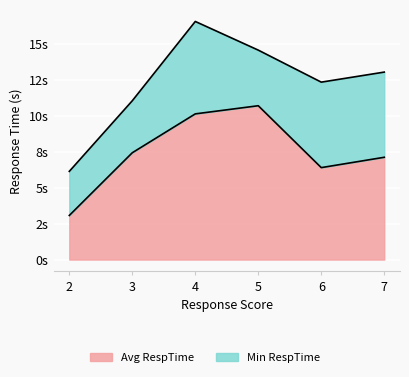

What is the approximate value at 3?

7.4